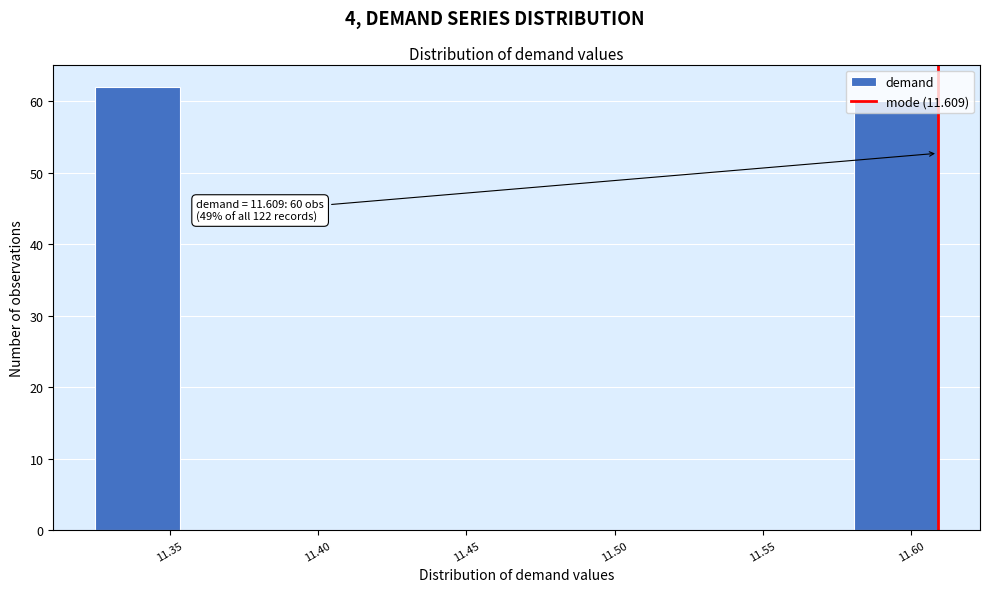

Which range on the x-axis has the tallest bar?

11.325 to 11.355